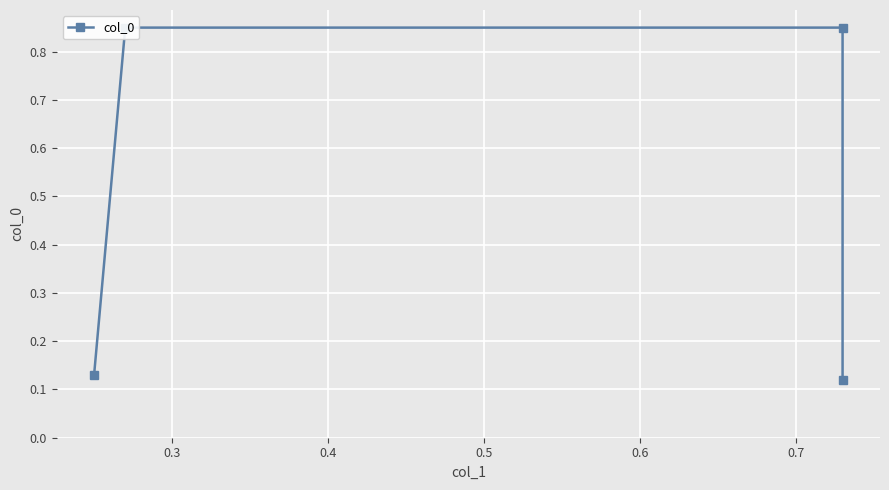

Is this an area chart (filled region under the line)?

No